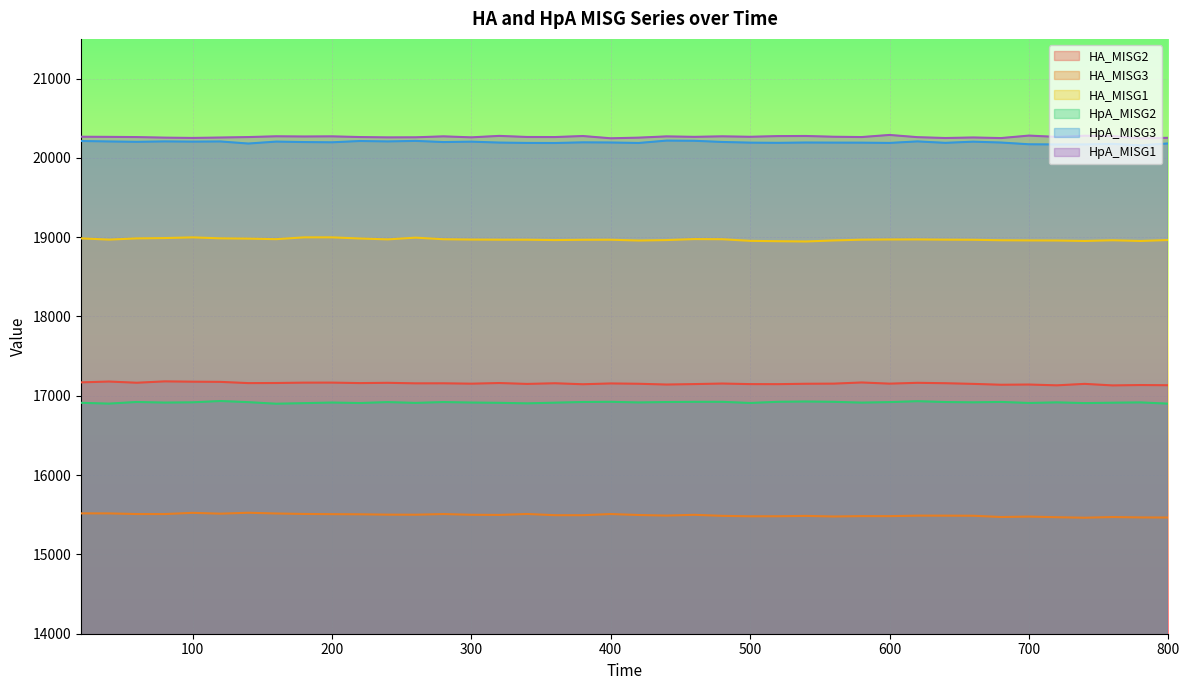

How many interior local peaks does the HpA_MISG2 series have?

12